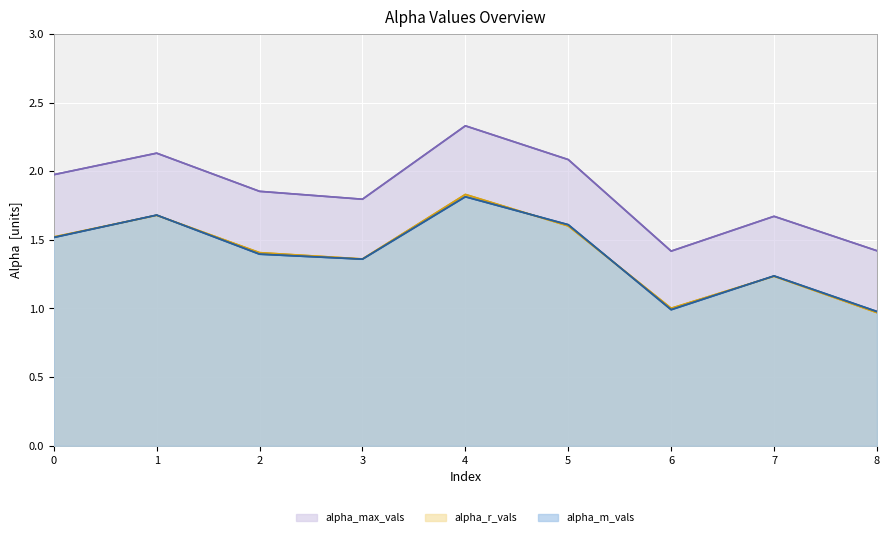

How many distinct data groups are displayed?

3